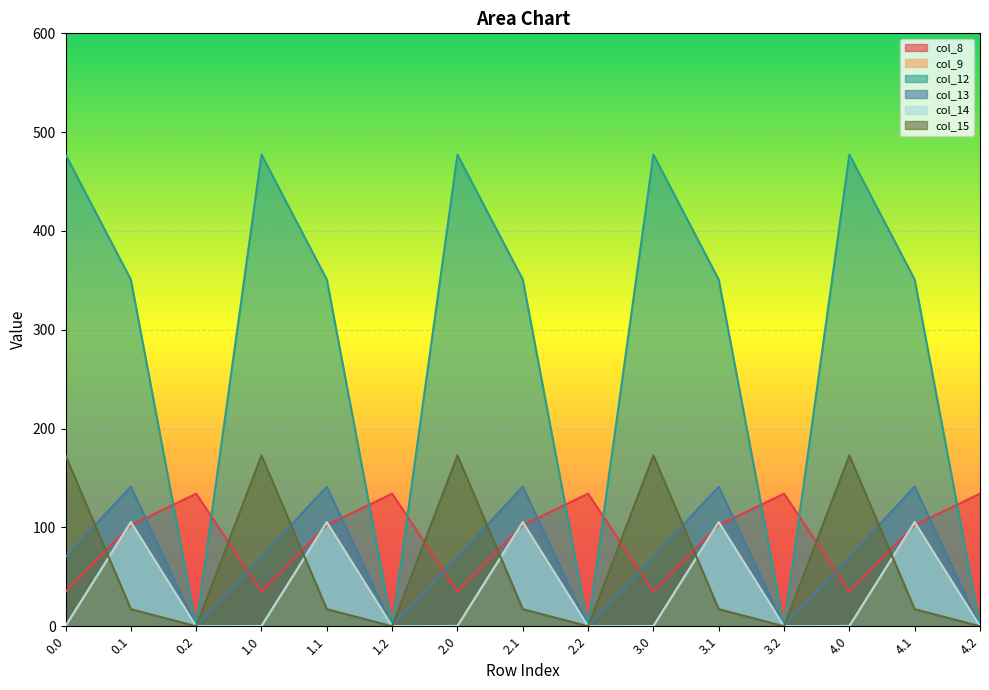

At how many categories does at least one series exceed 446?

5